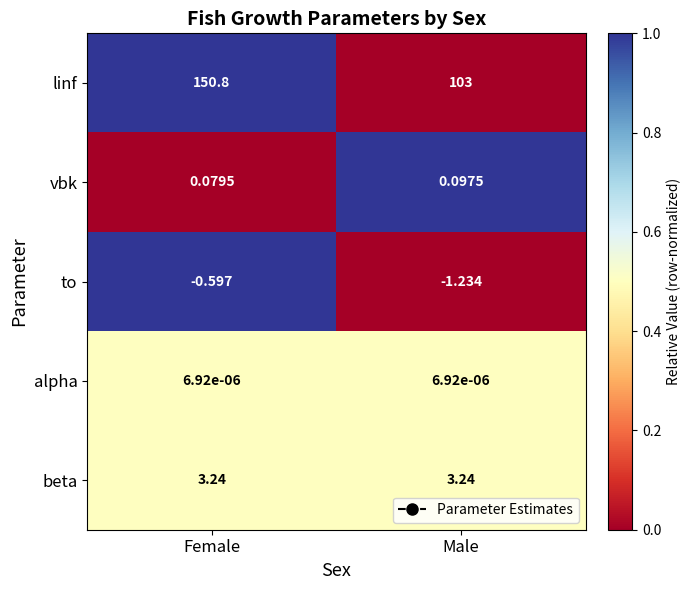

At which label does linf reach its minimum?

Male